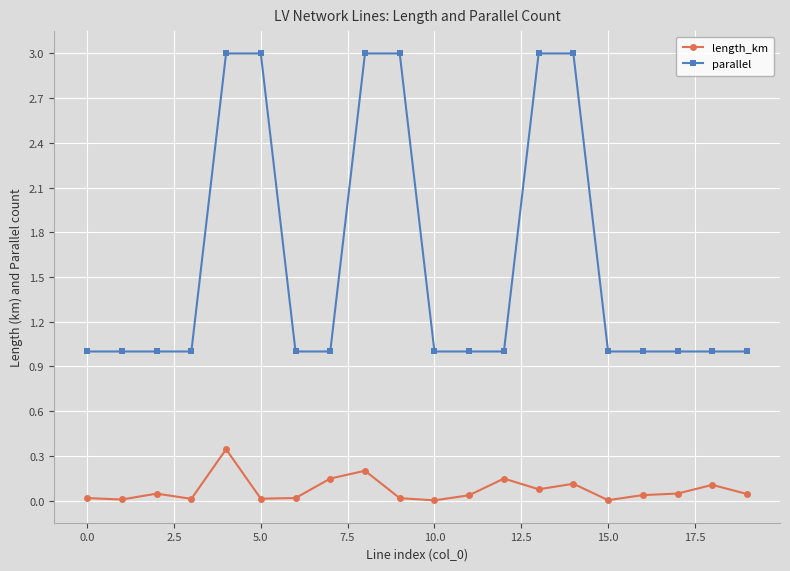

True or false: length_km and parallel cross at least once.

False